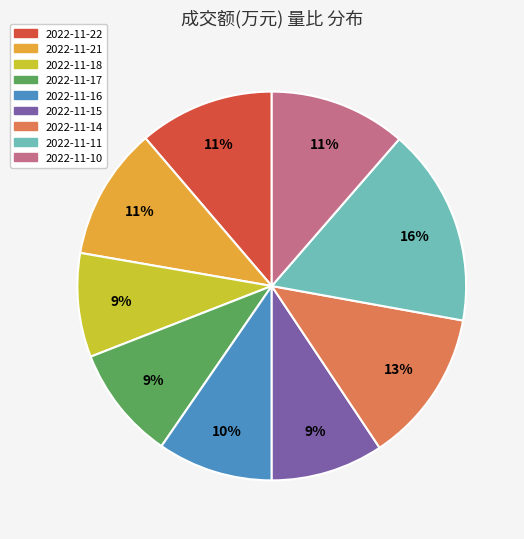

Is there any slice that represents more than half of the pie?

No